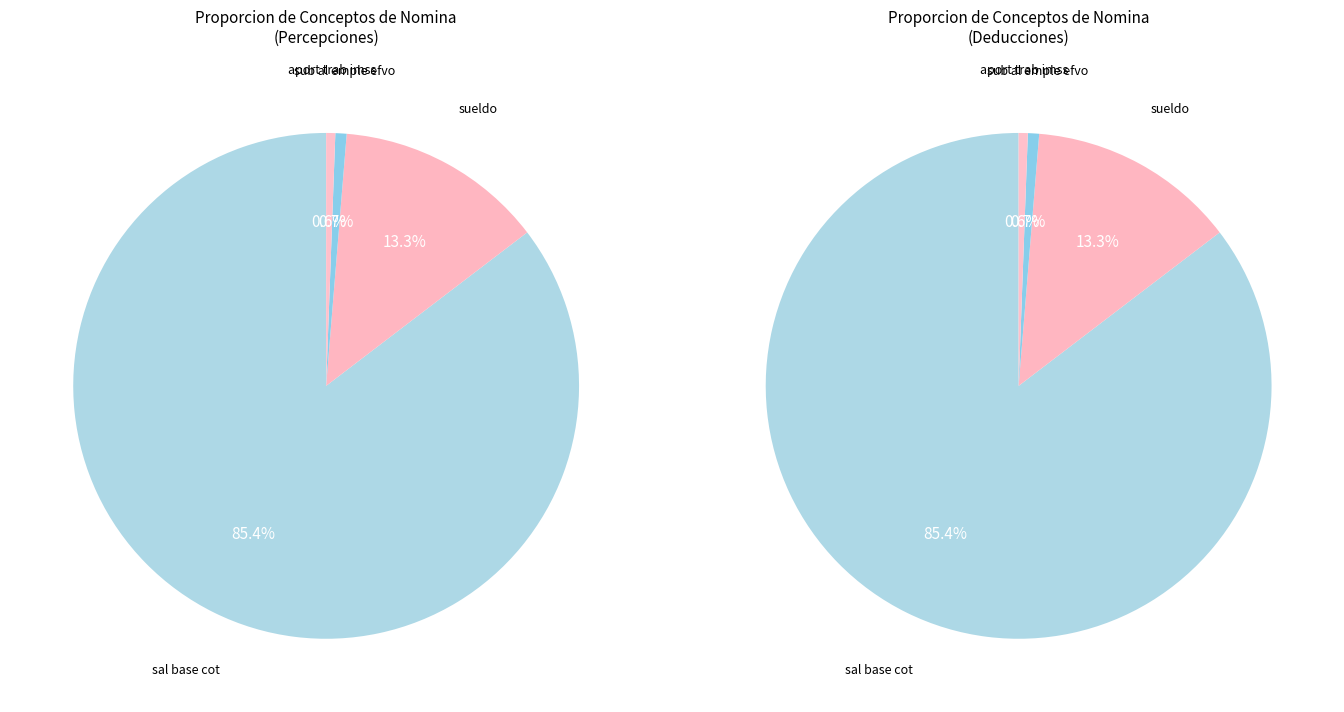

What is the majority slice?

sal base cot